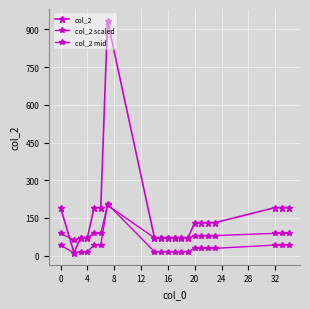

What is the difference between the second highest and second lowest values in the col_2 series?

120.0